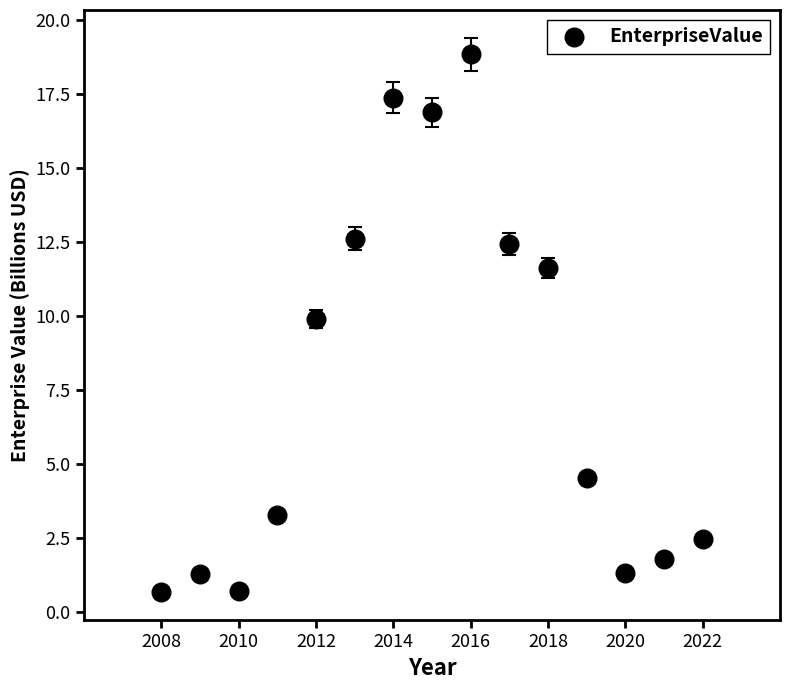

What is the range of X values (max minus min)?

14.0